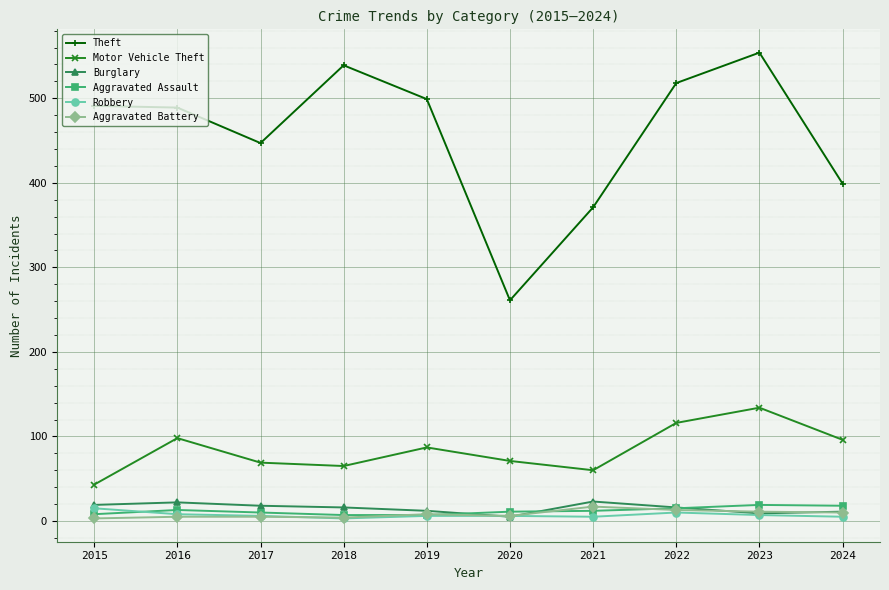

Where does the Motor Vehicle Theft series first go above 87?

2016